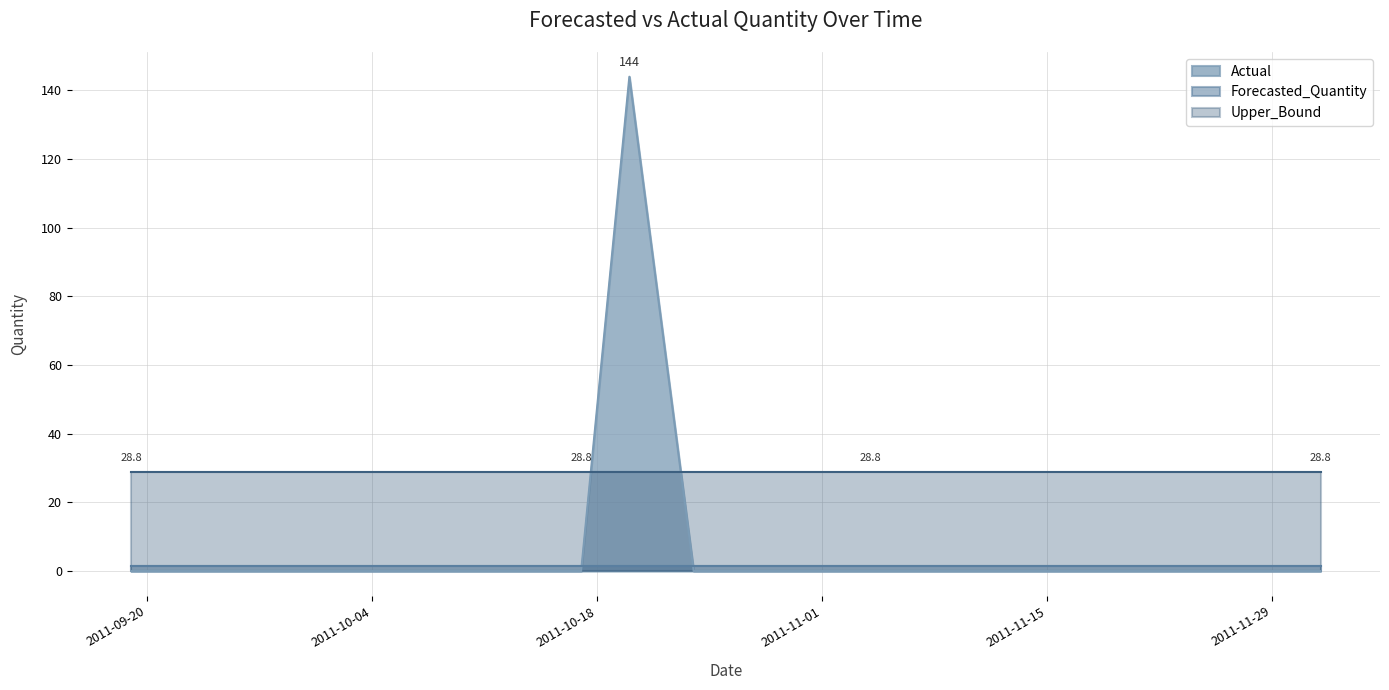

What value does the Forecasted_Quantity series have at 2011-11-25?

1.4